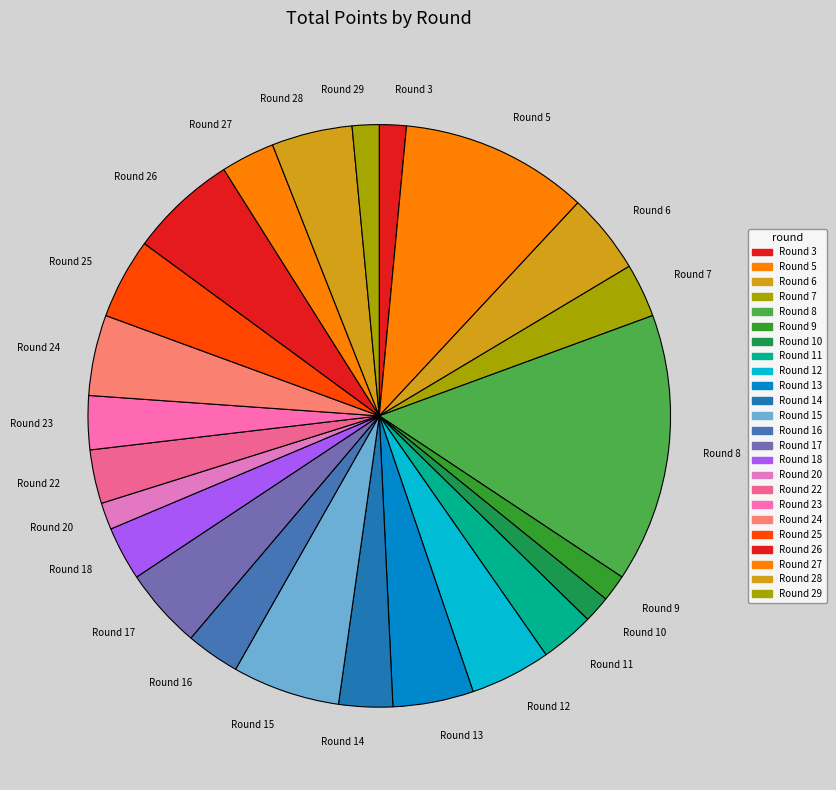

True or false: Round 25 accounts for 18% of the total.

False